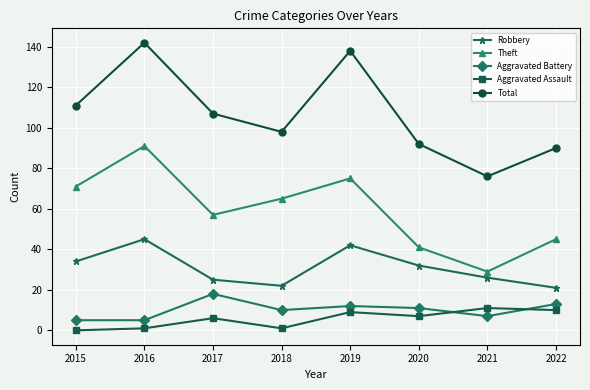

True or false: Total and Robbery intersect in this chart.

False